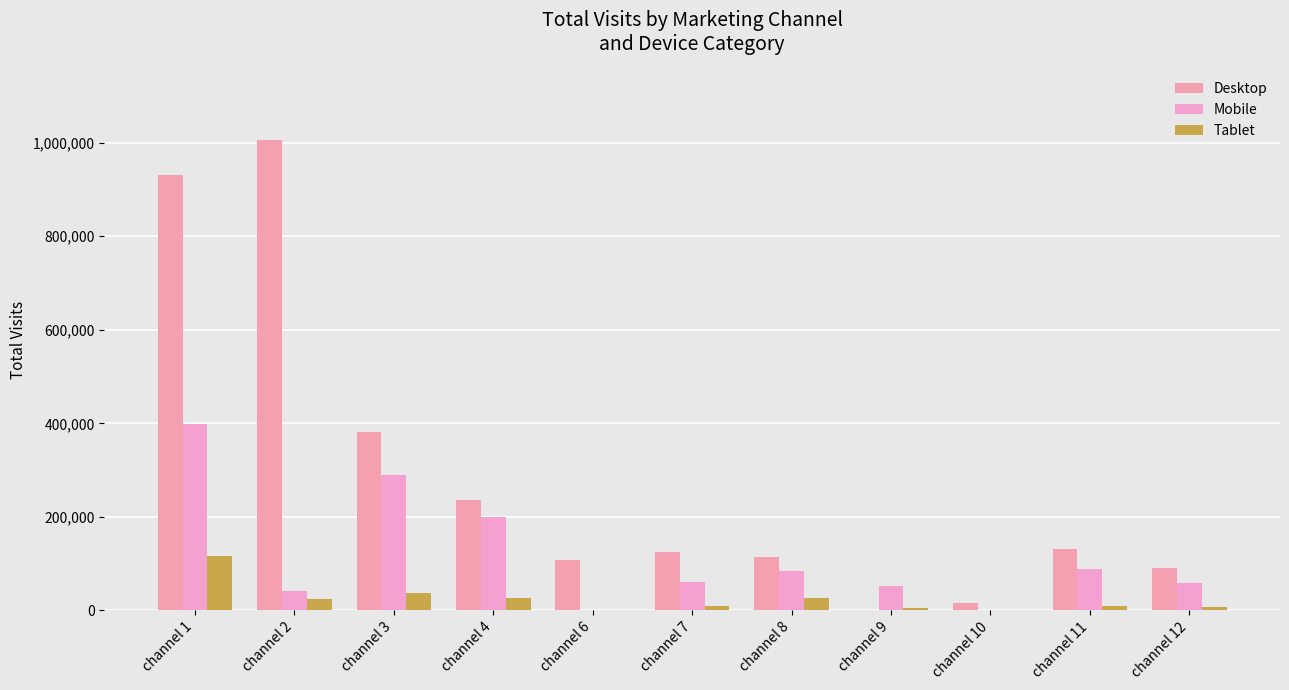

How many data points does each series have?

11